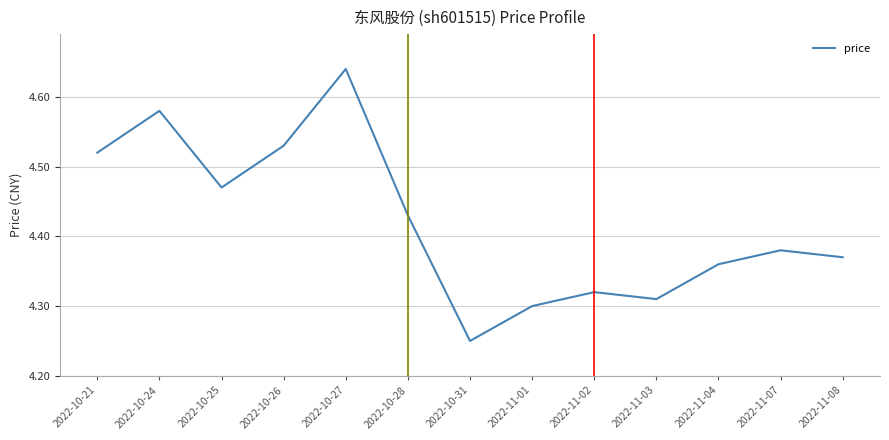

List the labels in order of value, smallest first.

2022-10-31, 2022-11-01, 2022-11-03, 2022-11-02, 2022-11-04, 2022-11-08, 2022-11-07, 2022-10-28, 2022-10-25, 2022-10-21, 2022-10-26, 2022-10-24, 2022-10-27